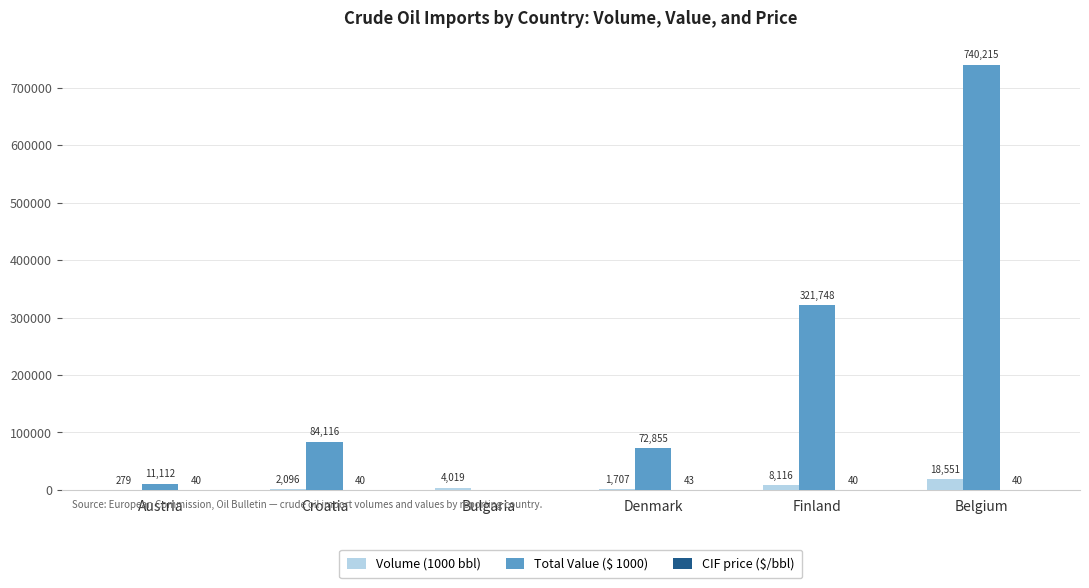

Which series changed the most between Austria and Croatia?

Total Value ($ 1000)